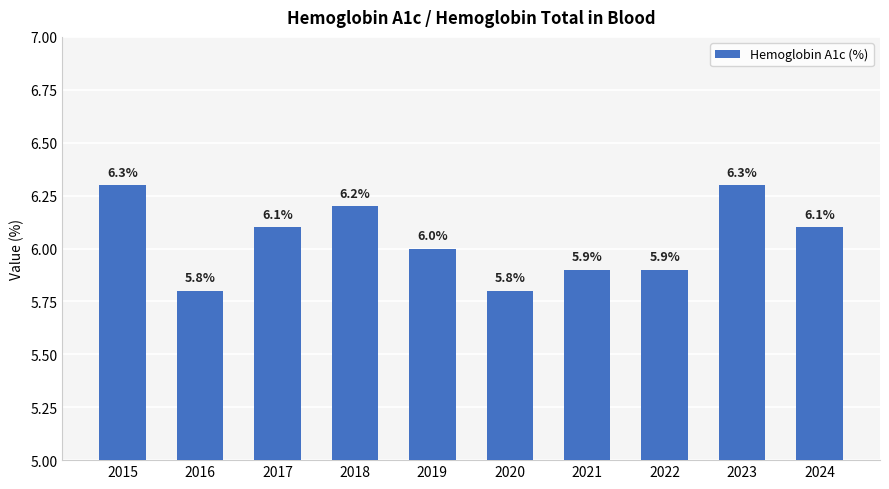

What is the maximum value shown in the chart?

6.3